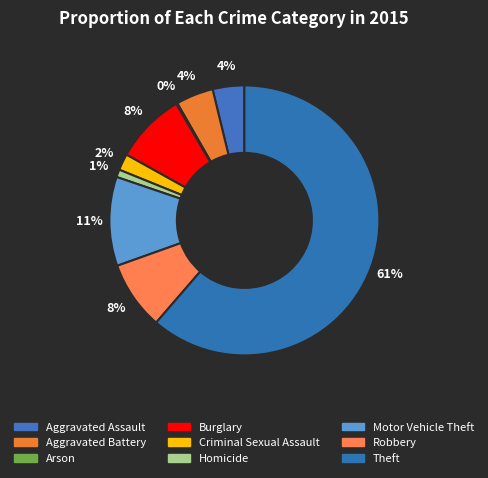

How many segments does this pie chart have?

9